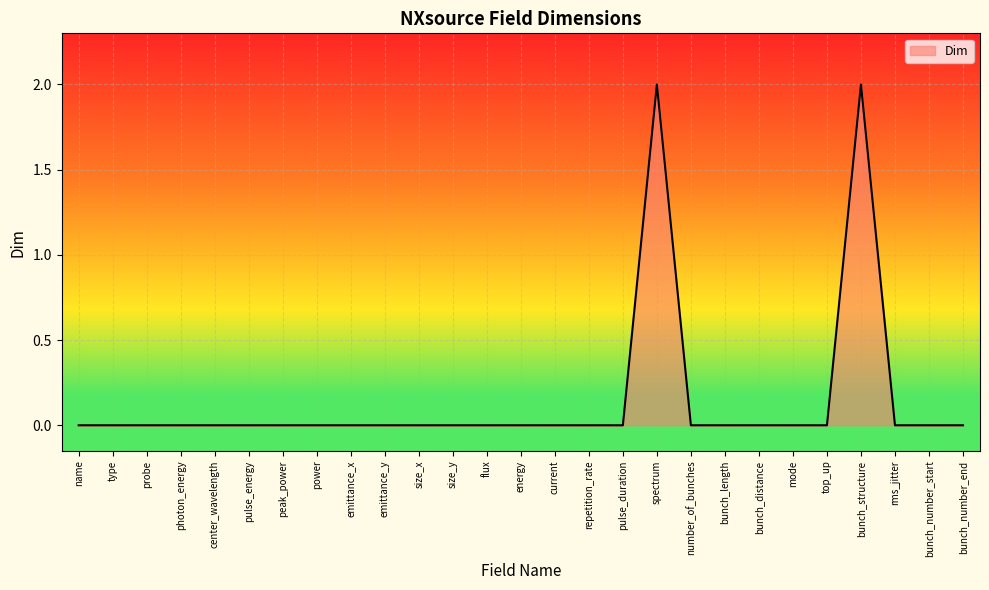

Reading right to left, transcribe all the data shown in this chart.

0	0	0	2	0	0	0	0	0	2	0	0	0	0	0	0	0	0	0	0	0	0	0	0	0	0	0